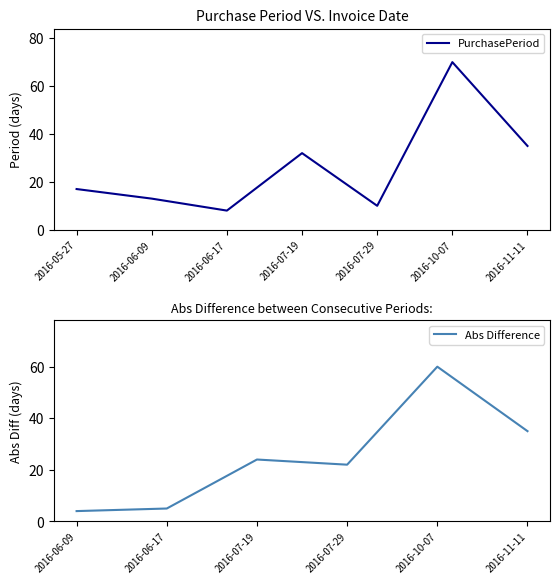

List the labels in order of value, largest first.

2016-10-07, 2016-11-11, 2016-07-19, 2016-05-27, 2016-06-09, 2016-07-29, 2016-06-17